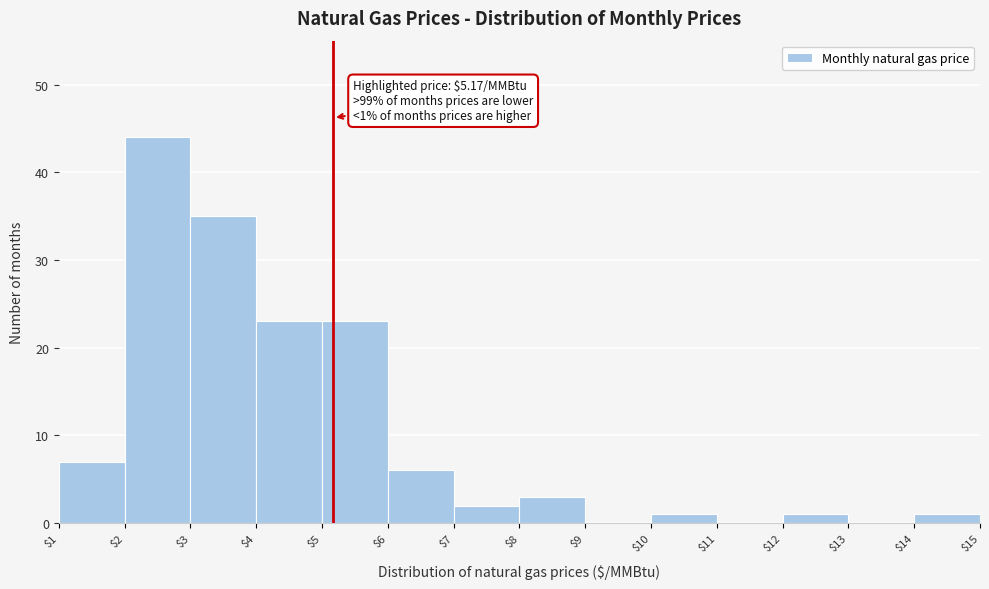

Over which range of the x-axis is the bar tallest?

$2 to $3